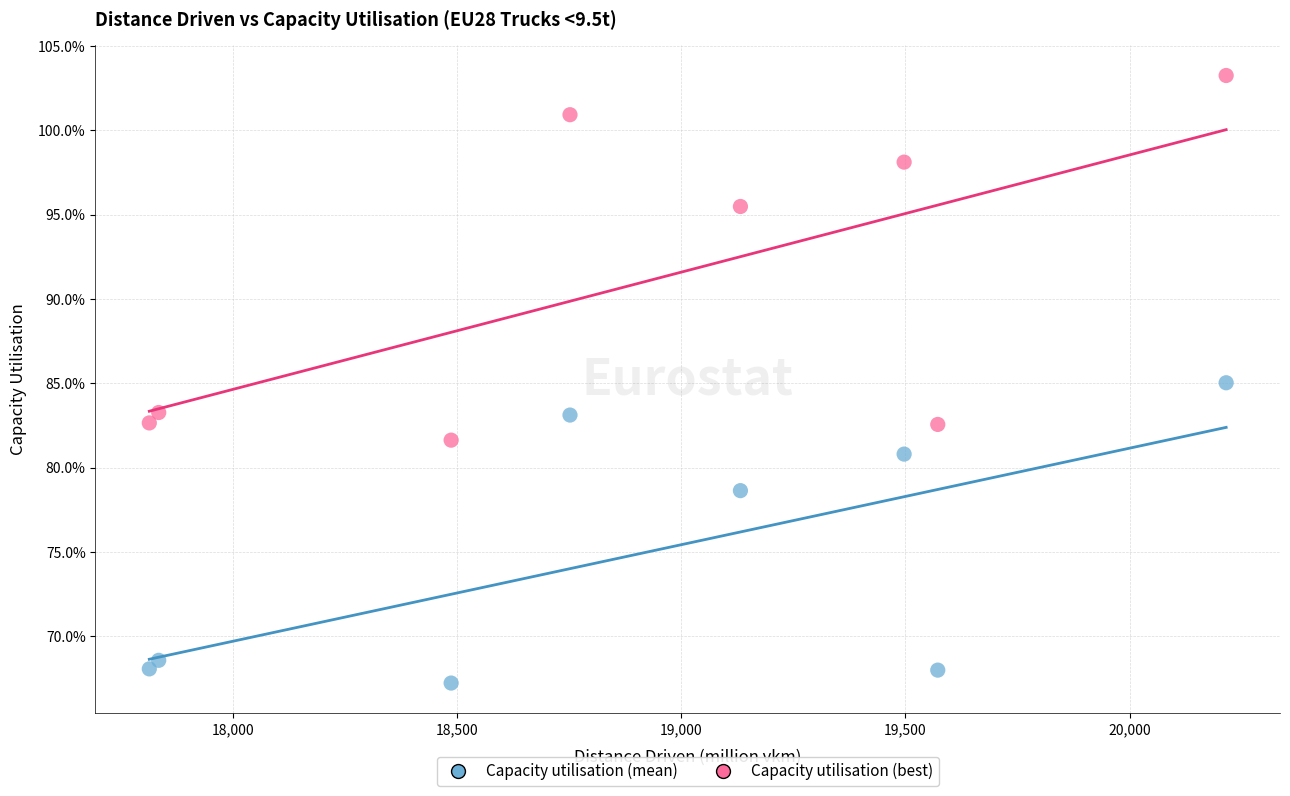

Which series contains the lowest Y value?

Capacity utilisation (mean)